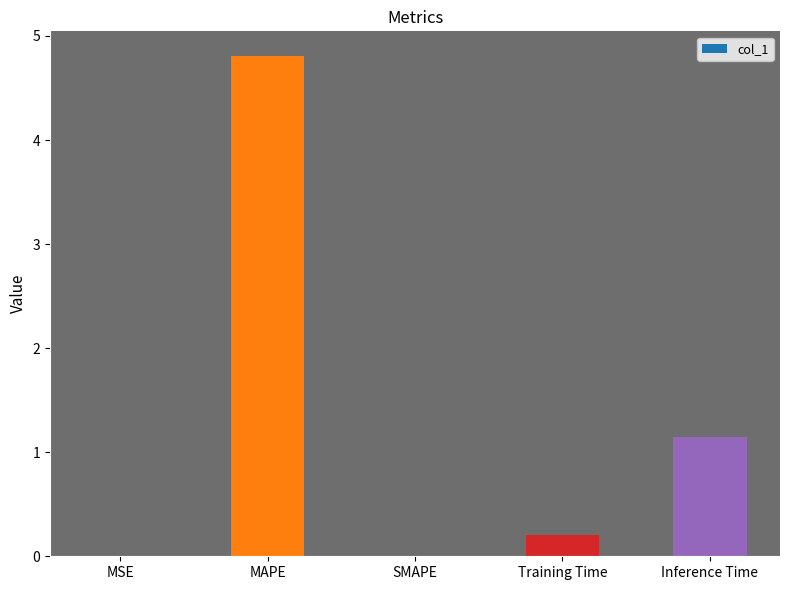

At which category does the chart reach its peak across all series?

MAPE